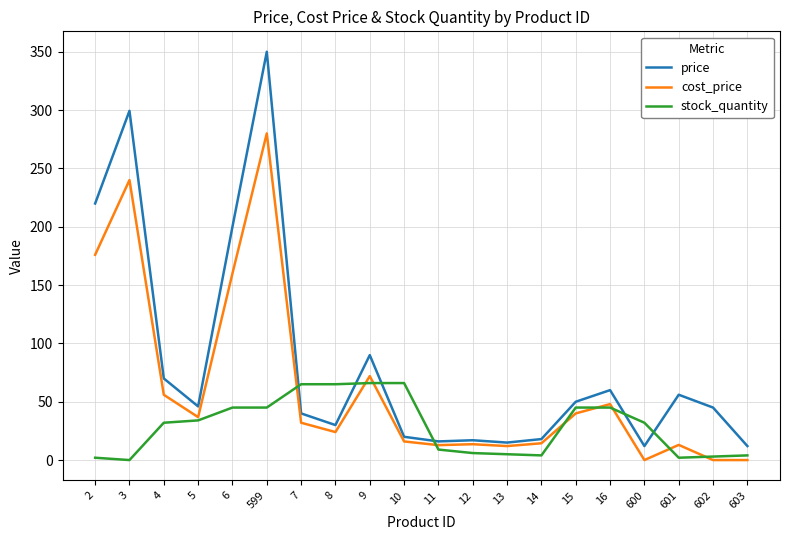

Which series ends up on top after the final intersection of price and stock_quantity?

price